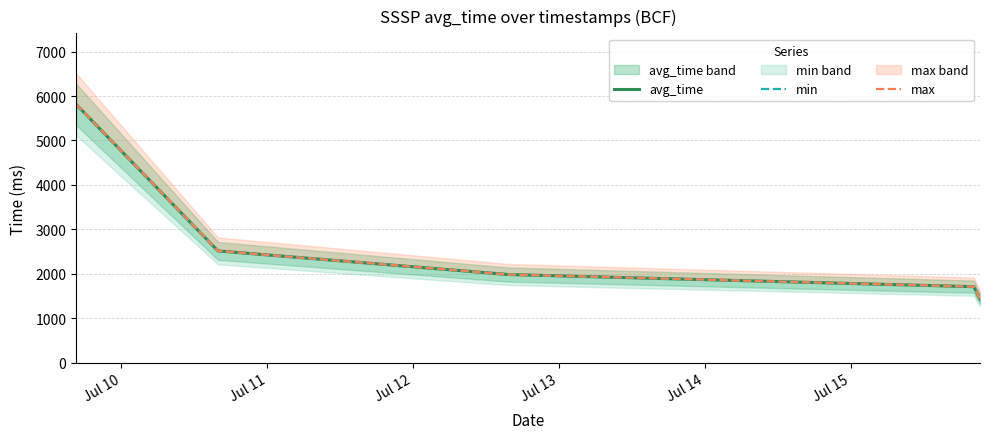

What are all the series names shown in the legend?

avg_time, min, max